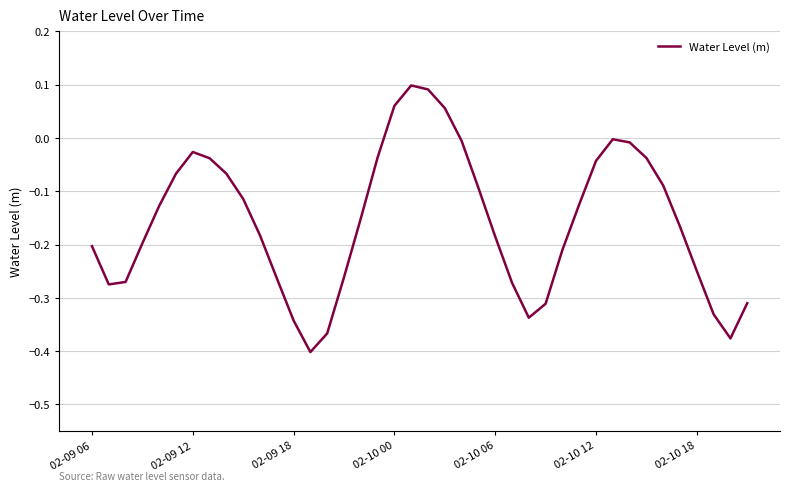

Does the chart display data point markers on the line(s)?

No